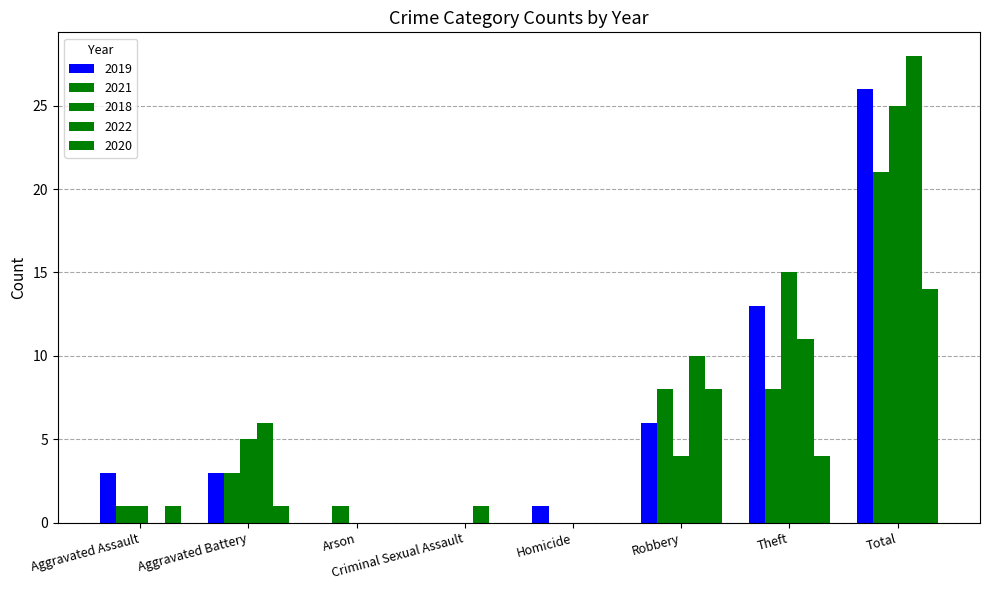

What is the total value across all series at Homicide?

1